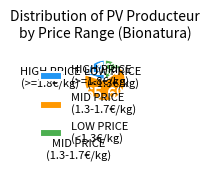

Which slice represents more than half of the pie?

MID PRICE (1.3-1.7€/kg)